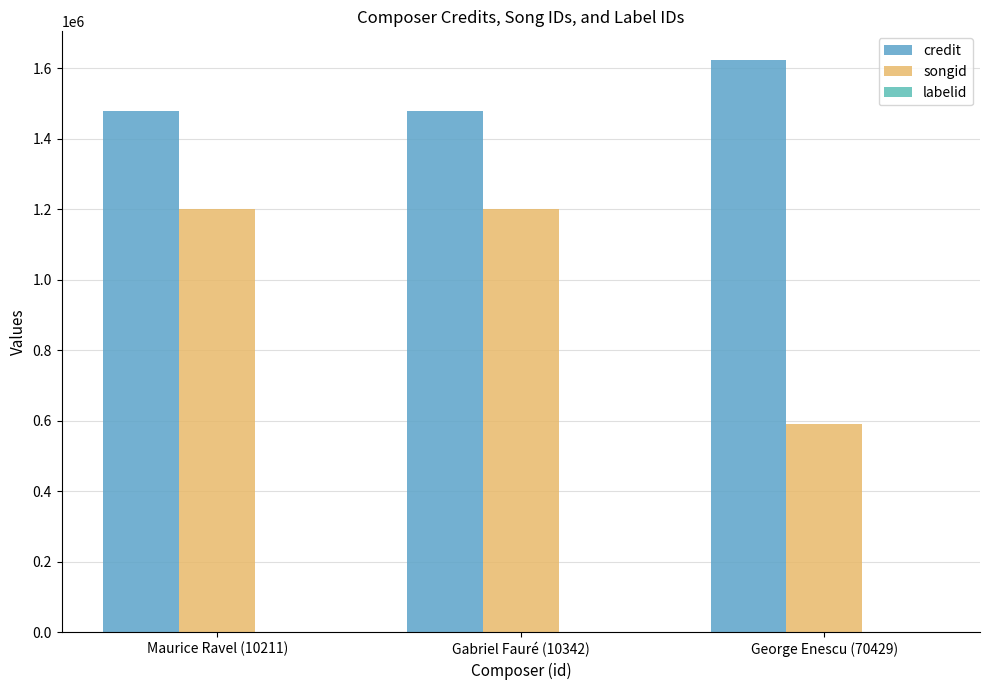

The value of songid at Maurice Ravel (10211) is 378690. True or false?

False